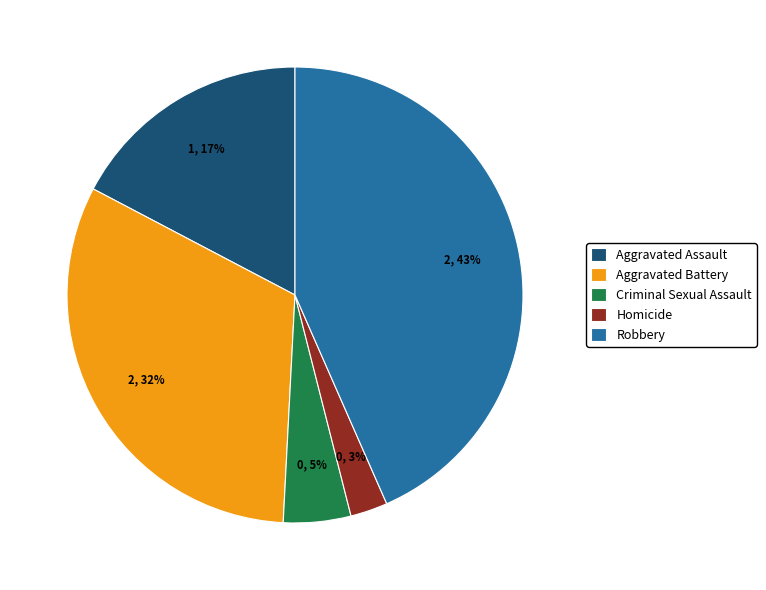

Which category has the biggest portion of the pie?

Robbery